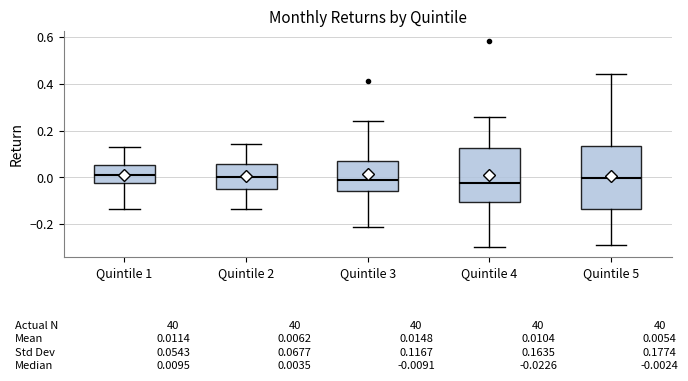

Comparing the boxes themselves (not the whiskers), which one is the tallest?

Quintile 5